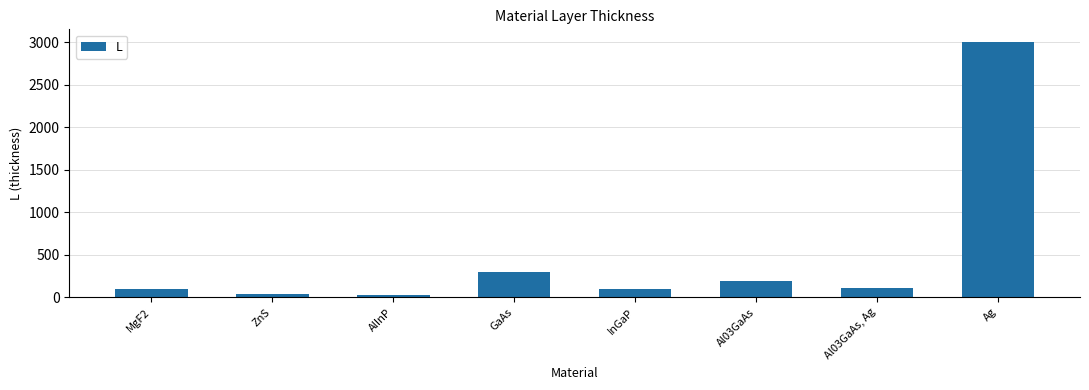

Where is the data nearest to the value 1512?

GaAs